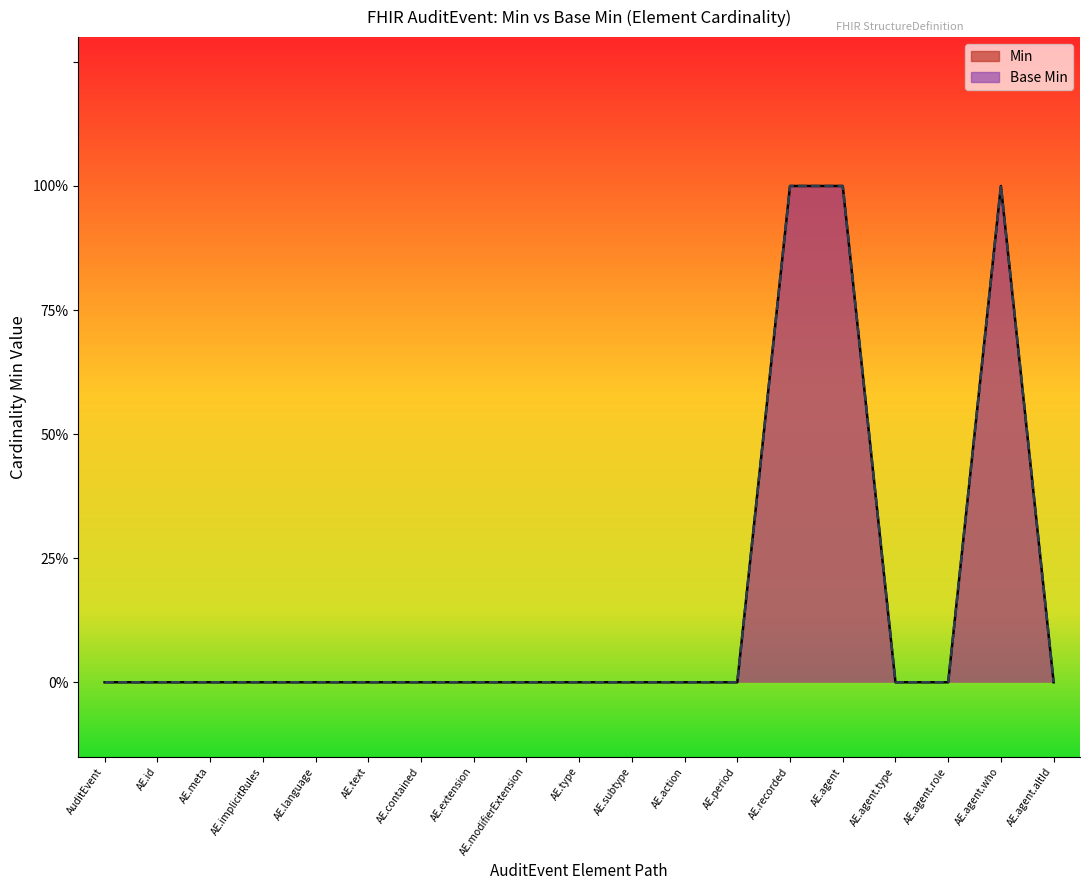

Reading right to left, list all the values displayed in this chart.

Min (line): 0	1	0	0	1	1	0	0	0	0	0	0	0	0	0	0	0	0	0
Base Min (line): 0	1	0	0	1	1	0	0	0	0	0	0	0	0	0	0	0	0	0